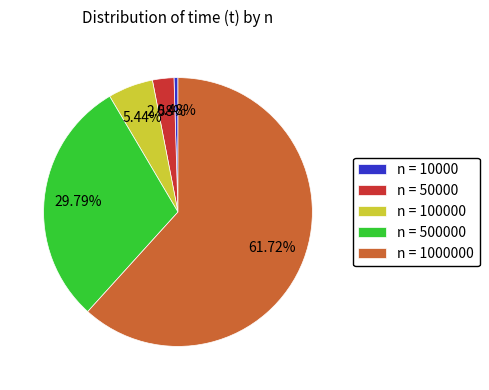

Which has a higher value, n = 50000 or n = 100000?

n = 100000